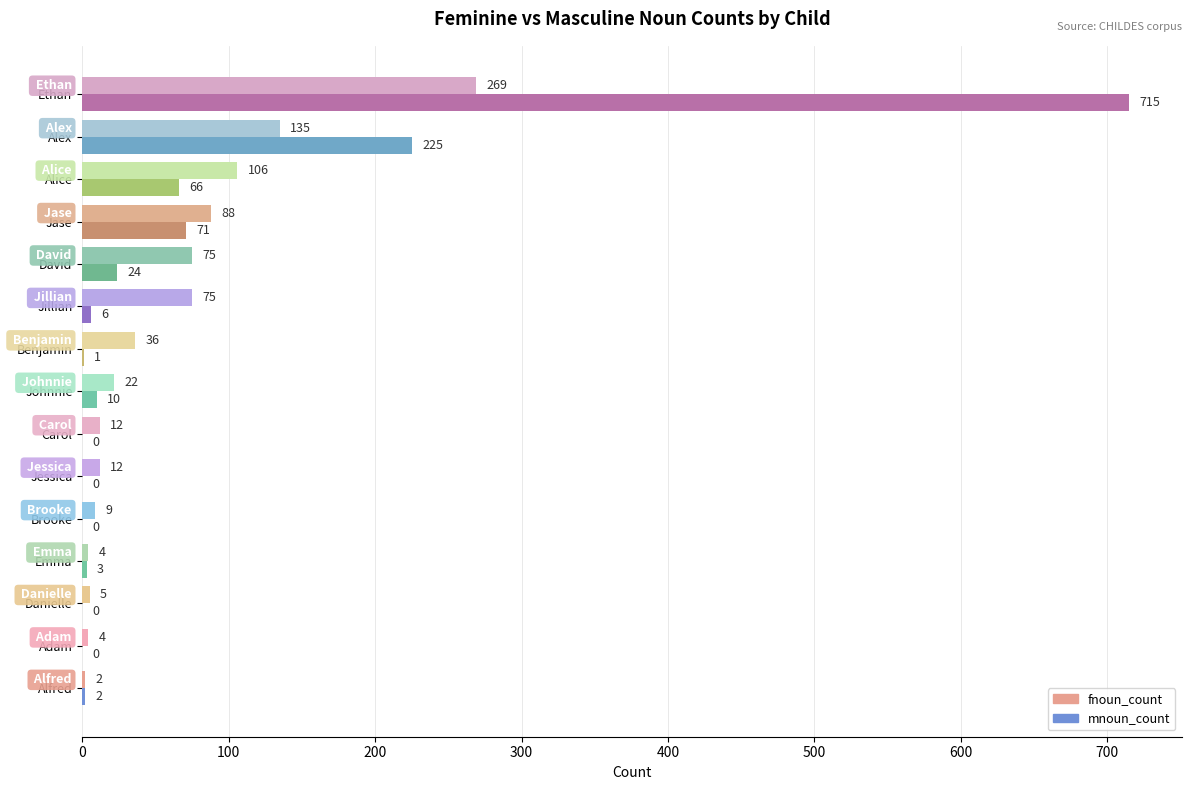

Where is mnoun_count nearest to the value 357?

Alex